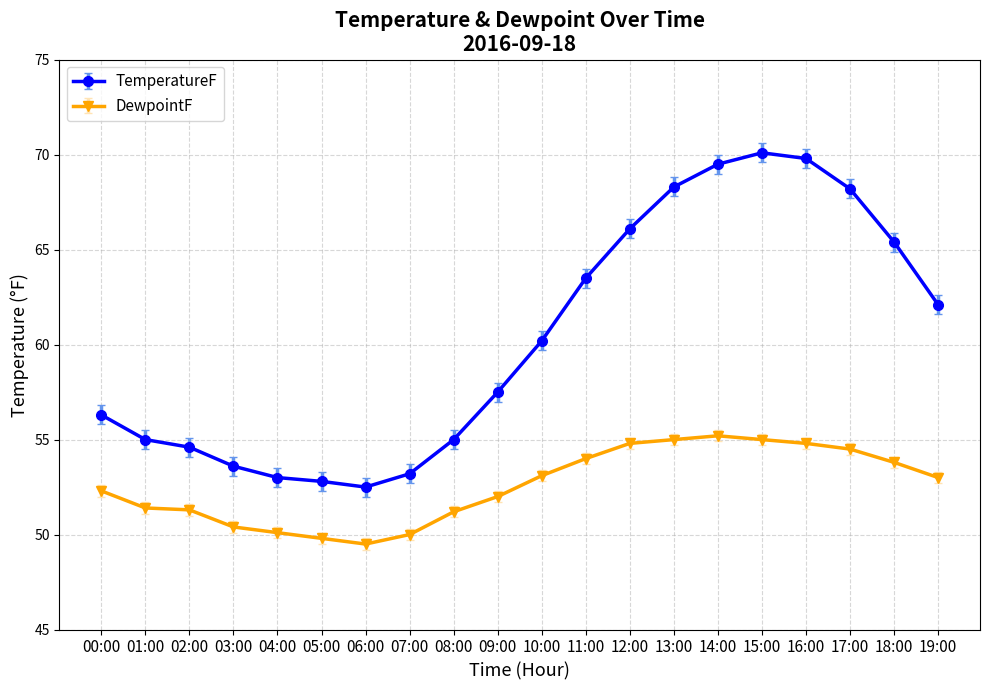

What is the value of the TemperatureF point at the 1st from the left?

56.3